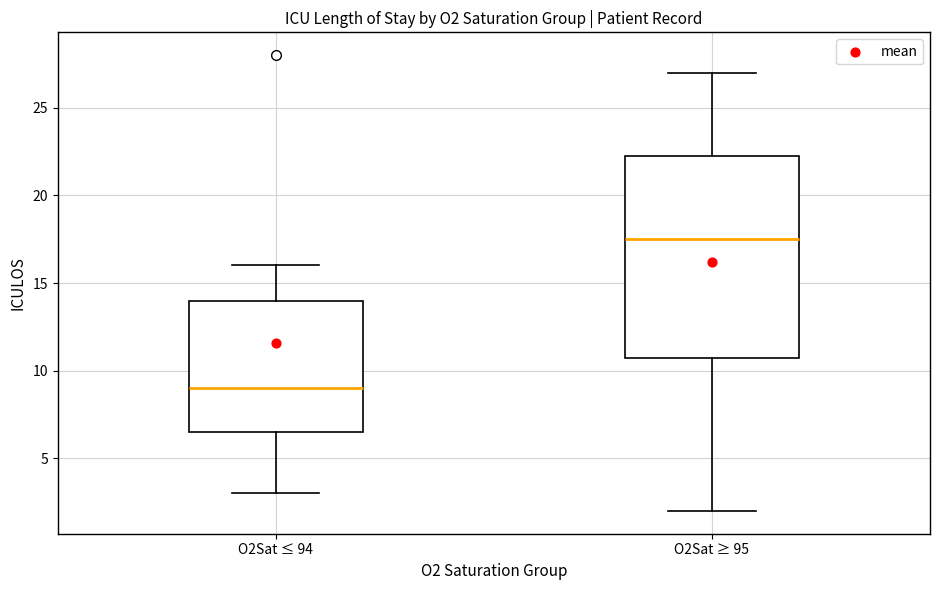

Which box is the tallest, from its lower edge to its upper edge?

O2Sat ≥ 95